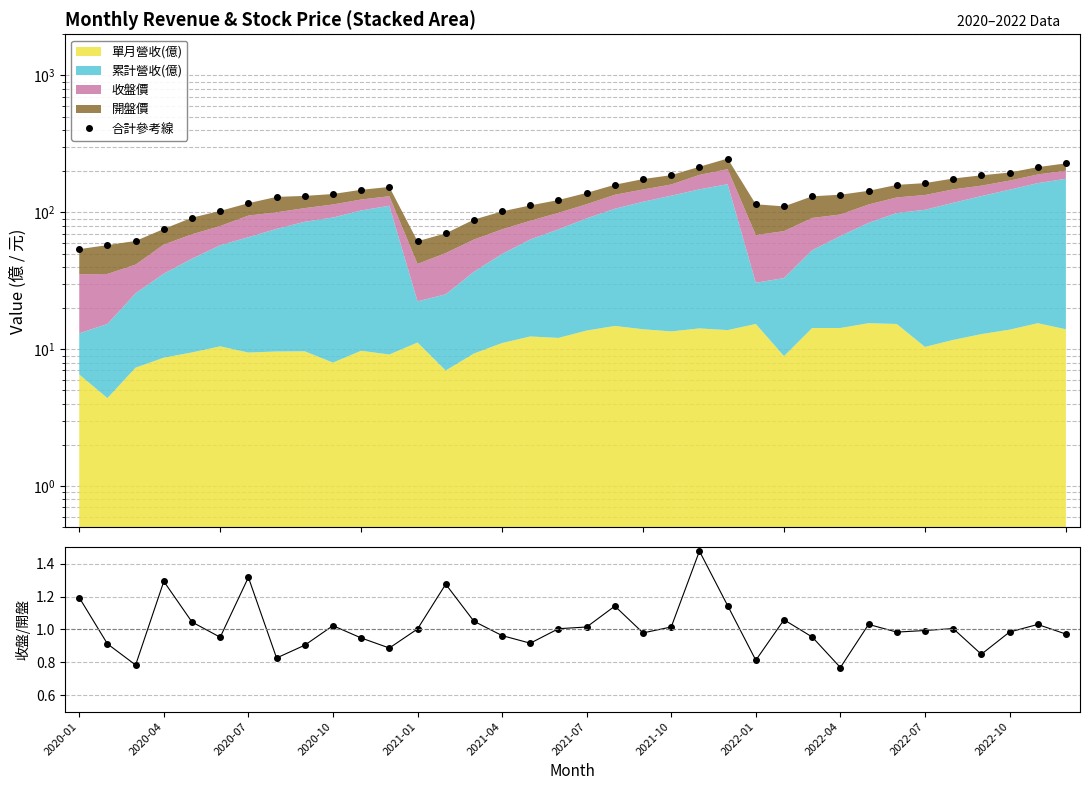

Is it true that 合計參考線 equals 195.4 at 2022-10?

True